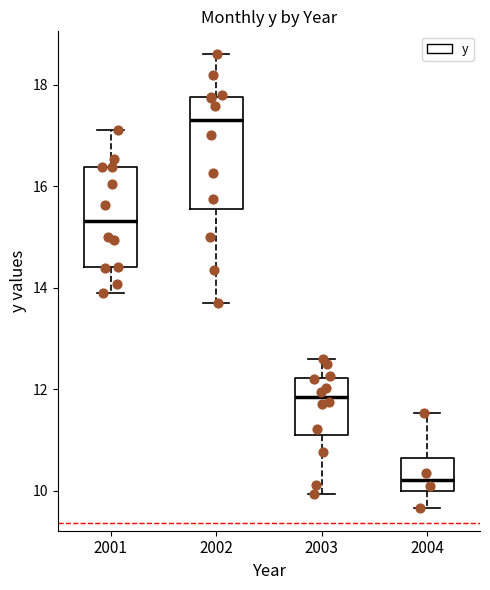

Reading left to right, transcribe this box plot: for each box, give where its median line is, the range the box spans, and where its two whiskers end, as read against the y-axis. The values are not printed on the chart, so give them approximately, as read against the axis.

2001: median 15.4, box 14.4 to 16.4, whiskers 13.8 to 17.2
2002: median 17.2, box 15.6 to 17.8, whiskers 13.6 to 18.6
2003: median 11.8, box 11.2 to 12.2, whiskers 10.0 to 12.6
2004: median 10.2, box 10.0 to 10.6, whiskers 9.6 to 11.6